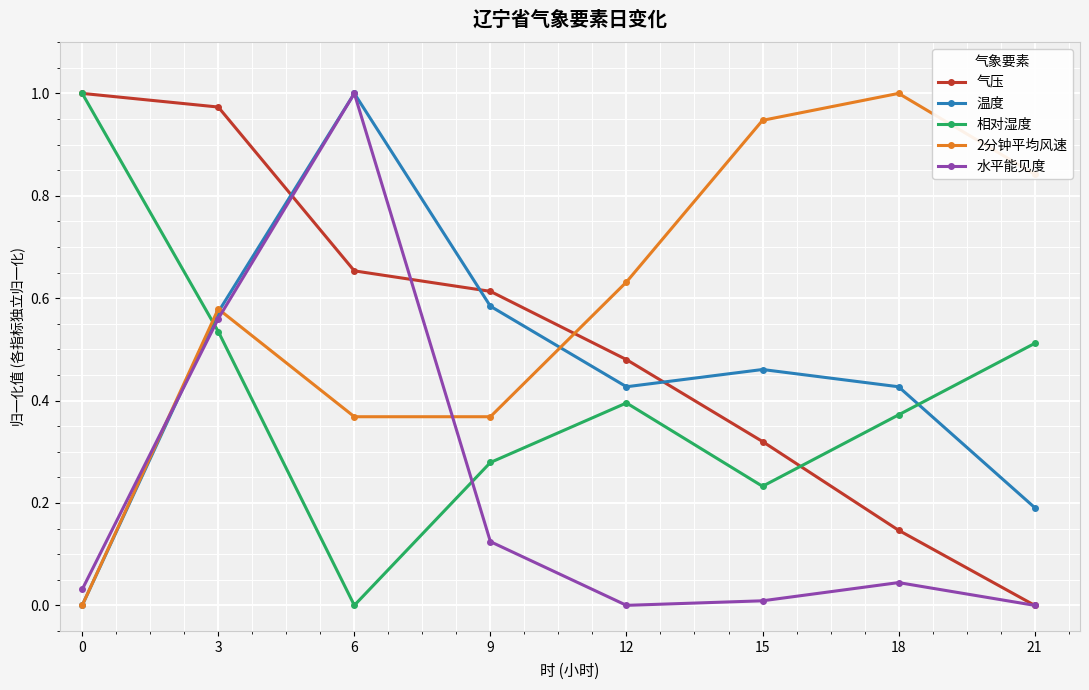

Rank the series at 18 from highest to lowest value.

2分钟平均风速, 温度, 相对湿度, 气压, 水平能见度